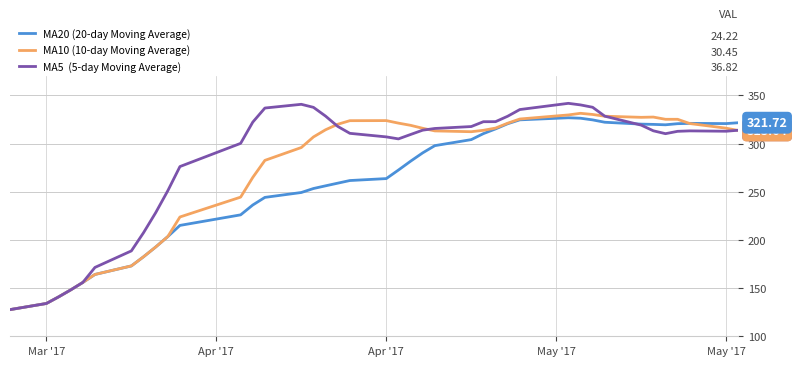

Does the chart have visible grid lines?

Yes